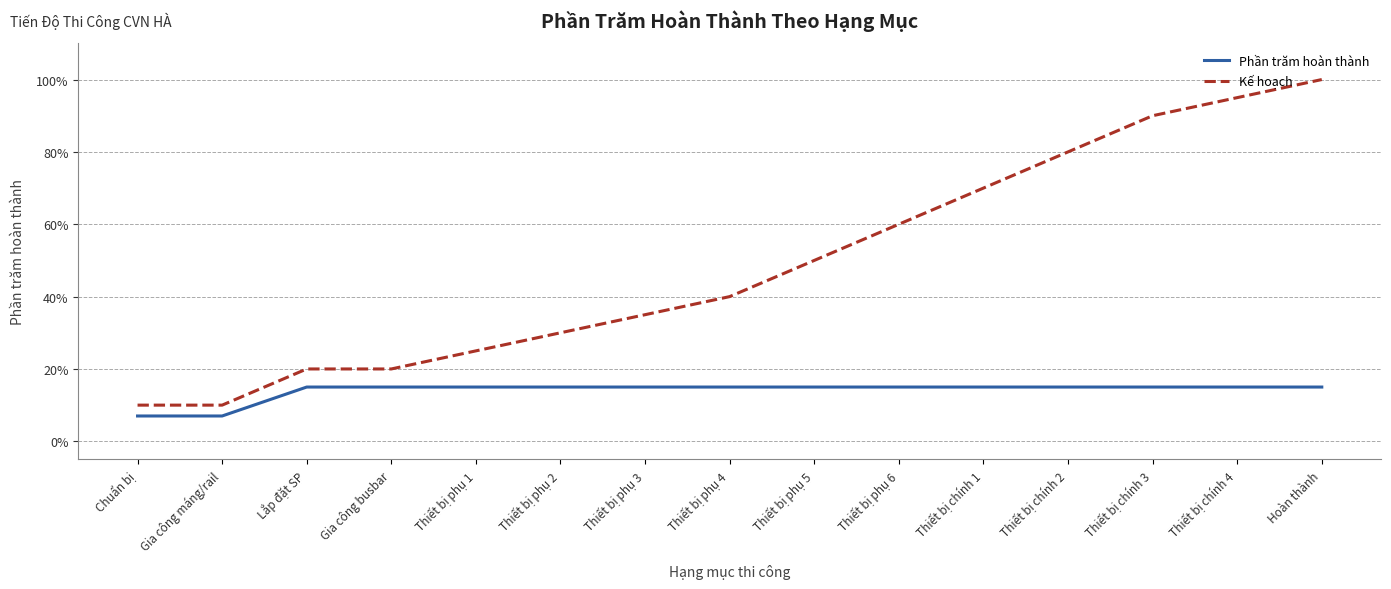

What are all the series names shown in the legend?

Phần trăm hoàn thành, Kế hoạch